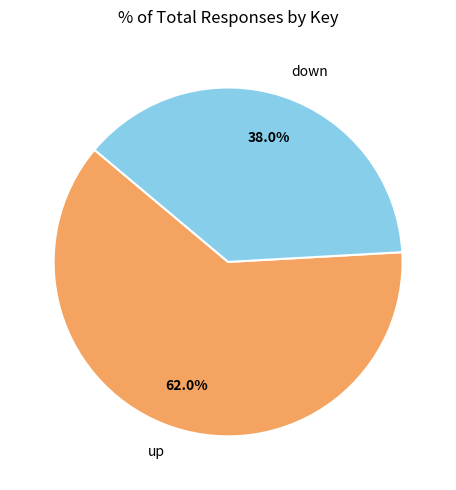

Which slice represents more than half of the pie?

up